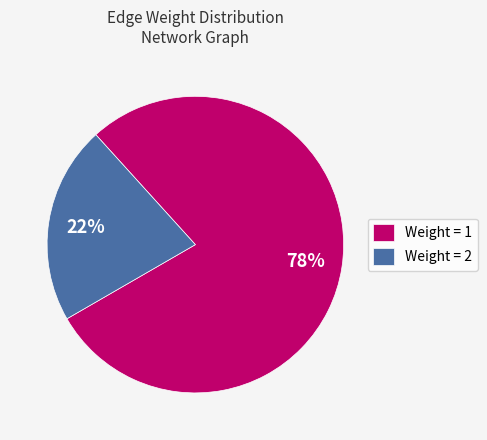

Which category has the biggest portion of the pie?

Weight = 1